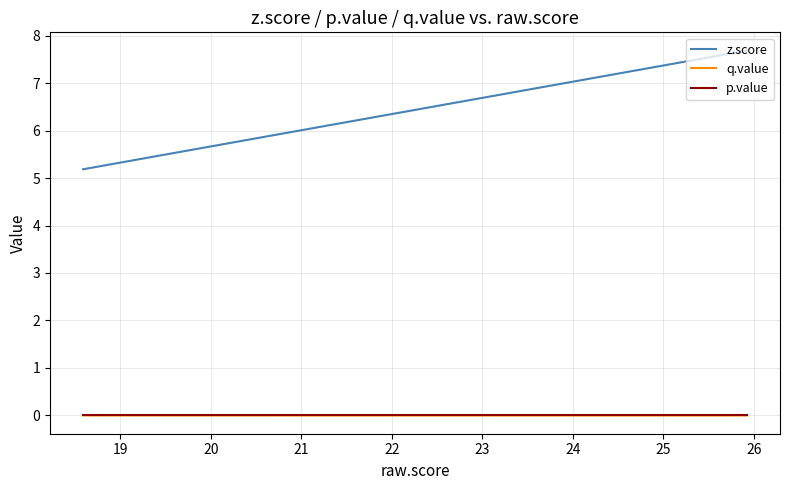

Is this an area chart (filled region under the line)?

No